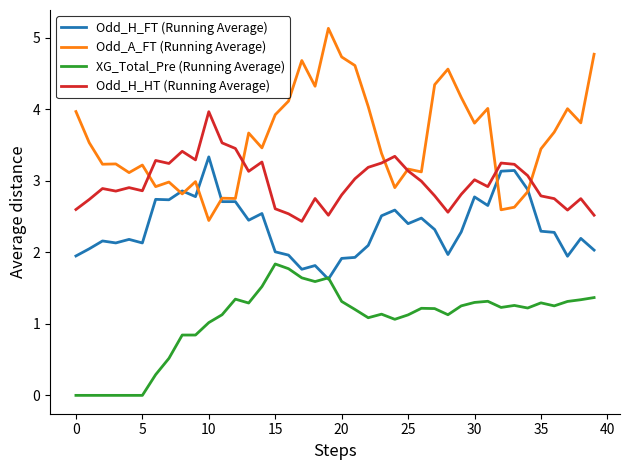

Which series has the largest total across all categories?

Odd_A_FT (Running Average)